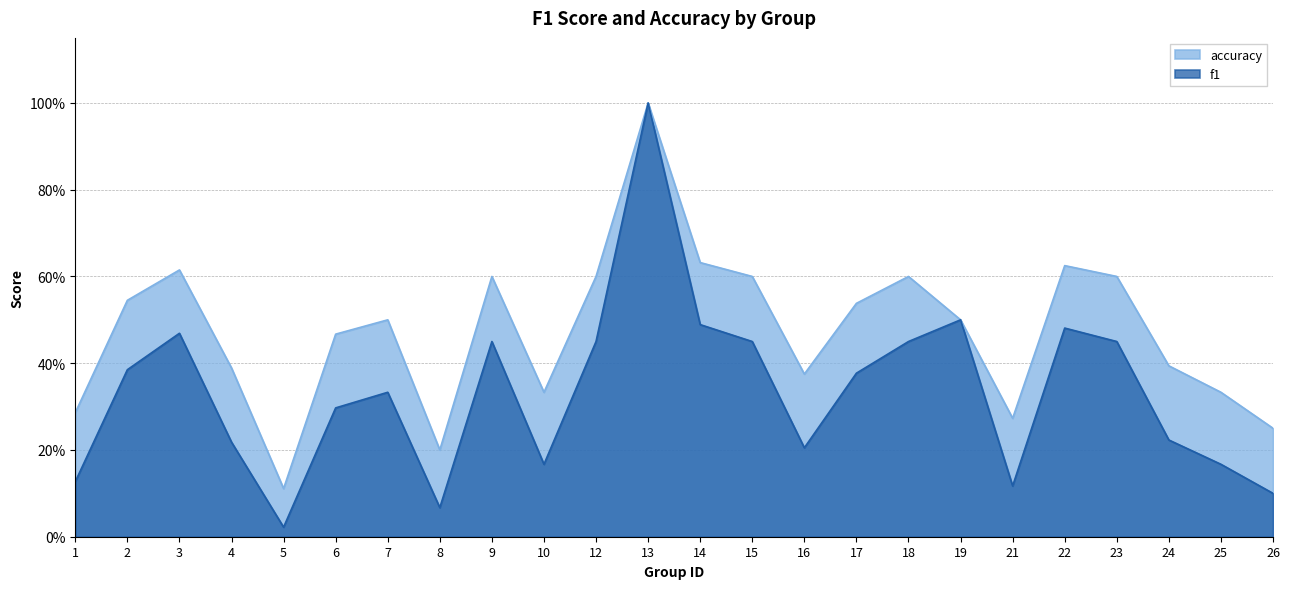

Is it true that f1 equals 0.5 at 3?

True